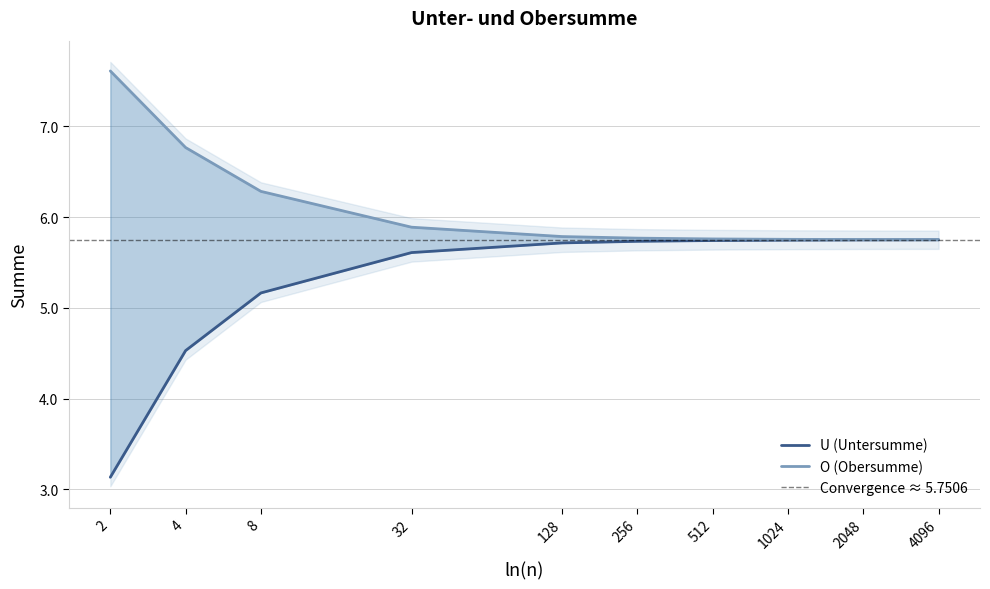

Which has a higher value, 4 or 128?

128